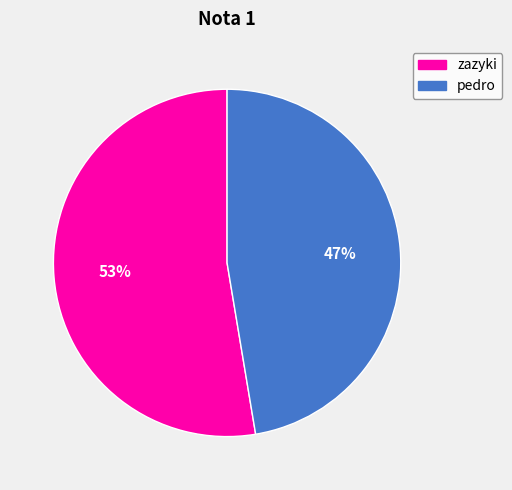

Which slice represents more than half of the pie?

zazyki